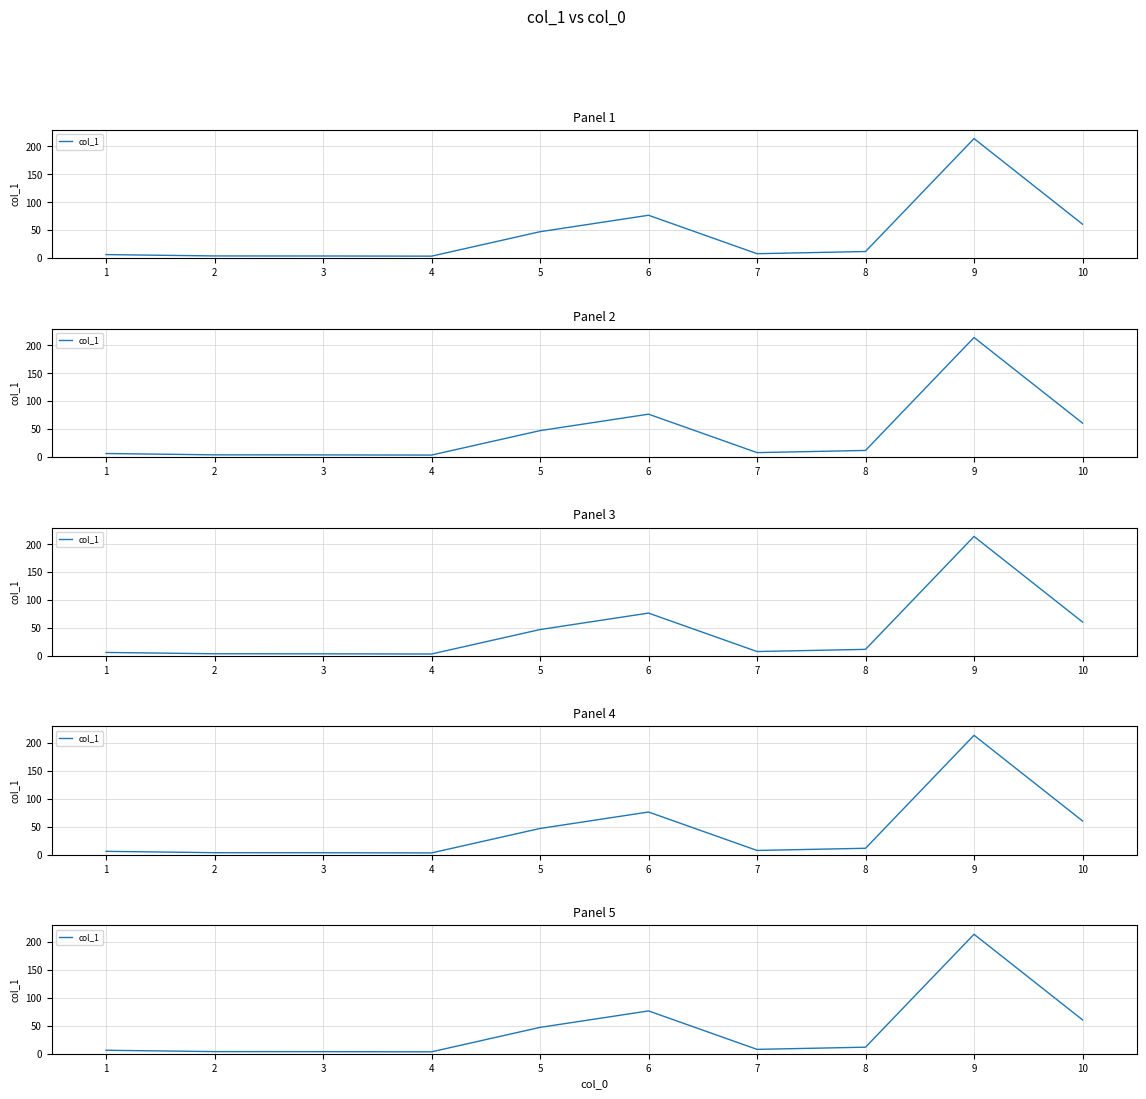

List the labels in order of value, largest first.

9, 6, 10, 5, 8, 7, 1, 2, 3, 4